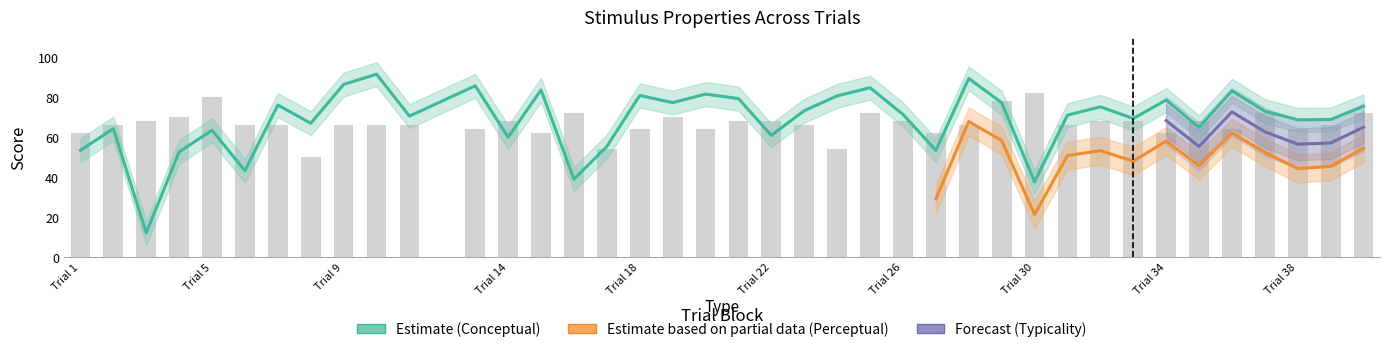

Is it true that conceptual equals 106.7 at 7?

False